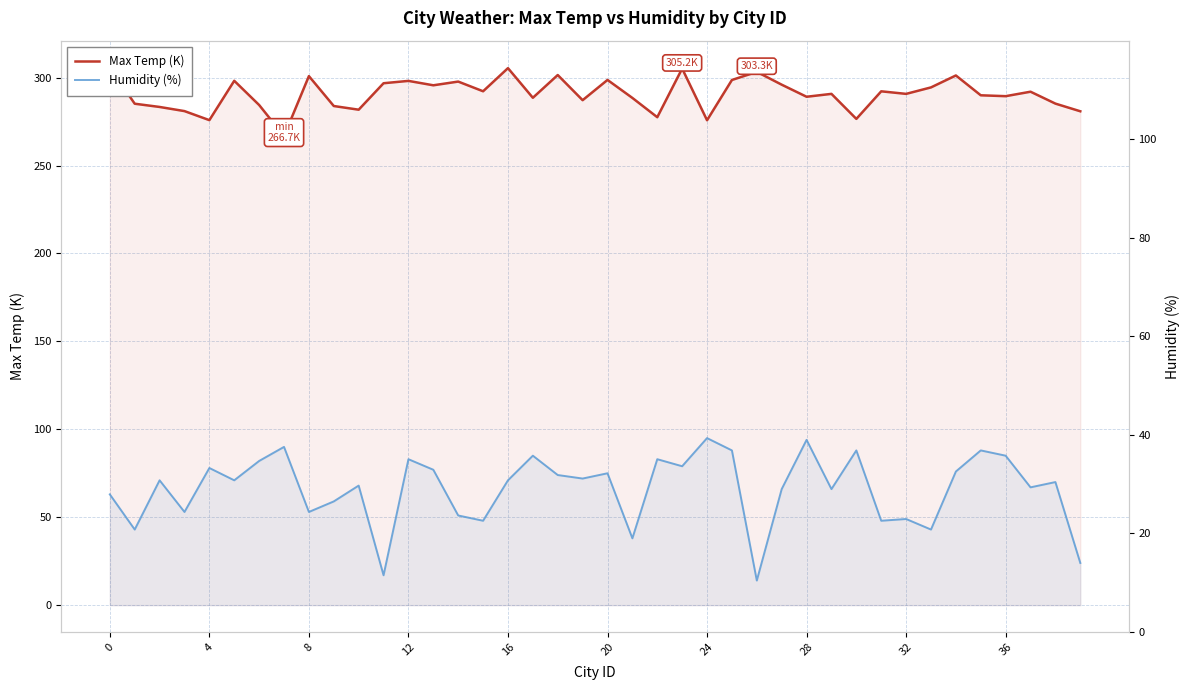

Is it true that Humidity (%) equals 17.0 at 11?

True